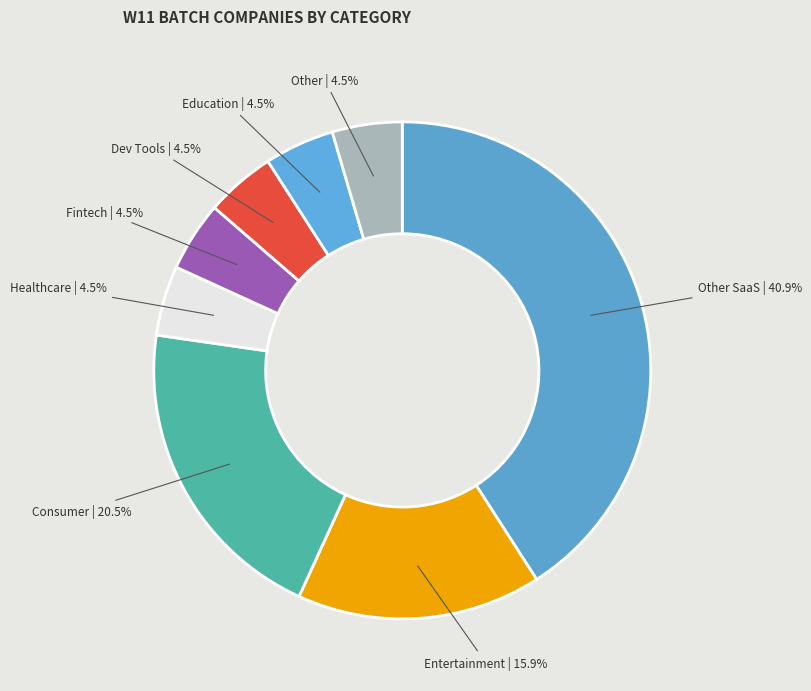

Does Consumer account for over 50% of the chart?

No